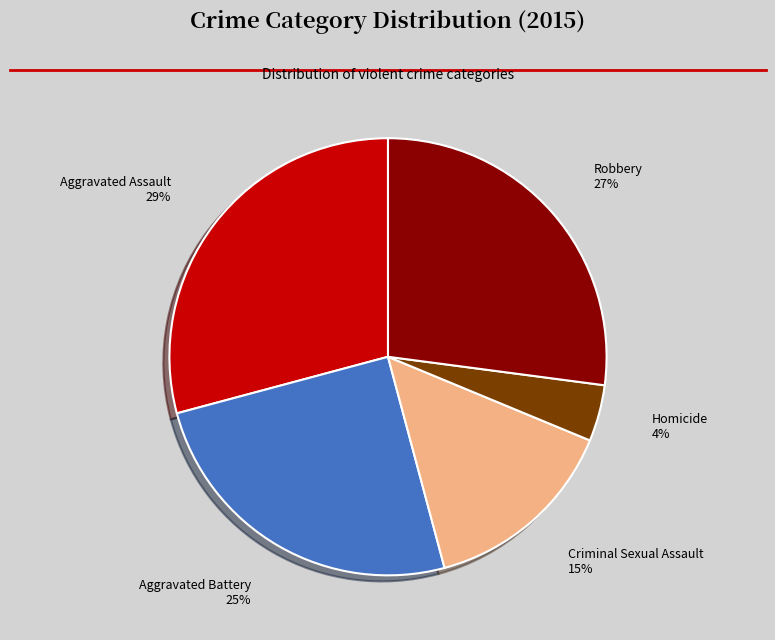

Rank the categories by value from lowest to highest.

Homicide, Criminal Sexual Assault, Aggravated Battery, Robbery, Aggravated Assault